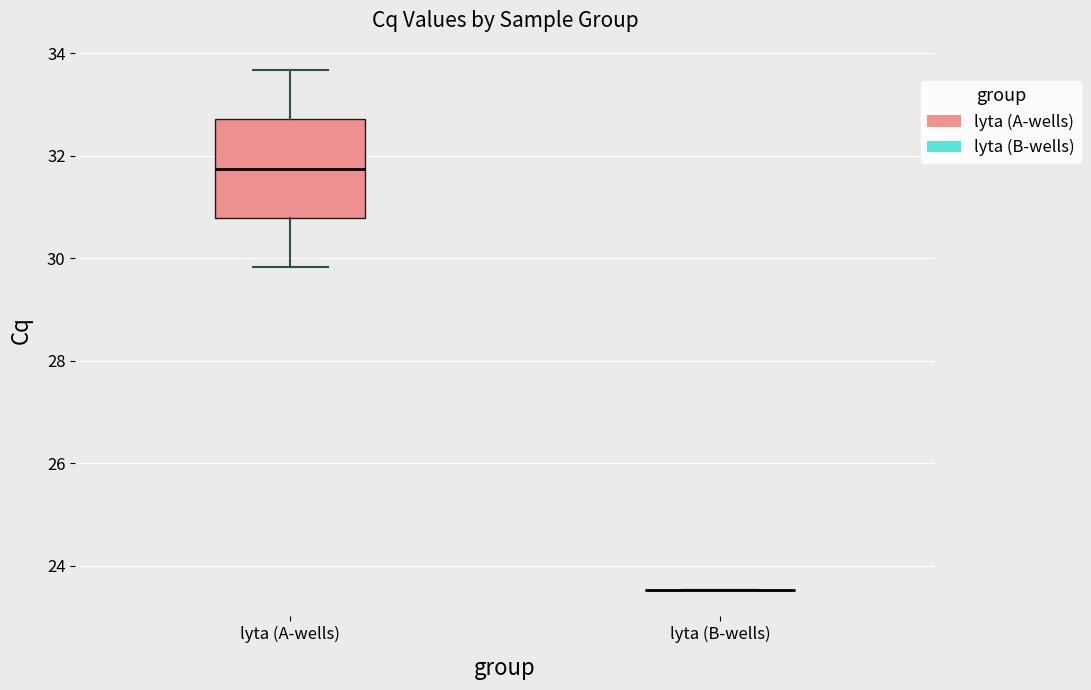

Reading left to right, read every box against the y-axis: the position of its median line, the range the box covers, and the ends of its whiskers. The values are not printed on the chart, so give them approximately, as read against the axis.

lyta (A-wells): median 31.8, box 30.8 to 32.8, whiskers 29.8 to 33.6
lyta (B-wells): box collapsed to a line at 23.6, whiskers 23.6 to 23.6